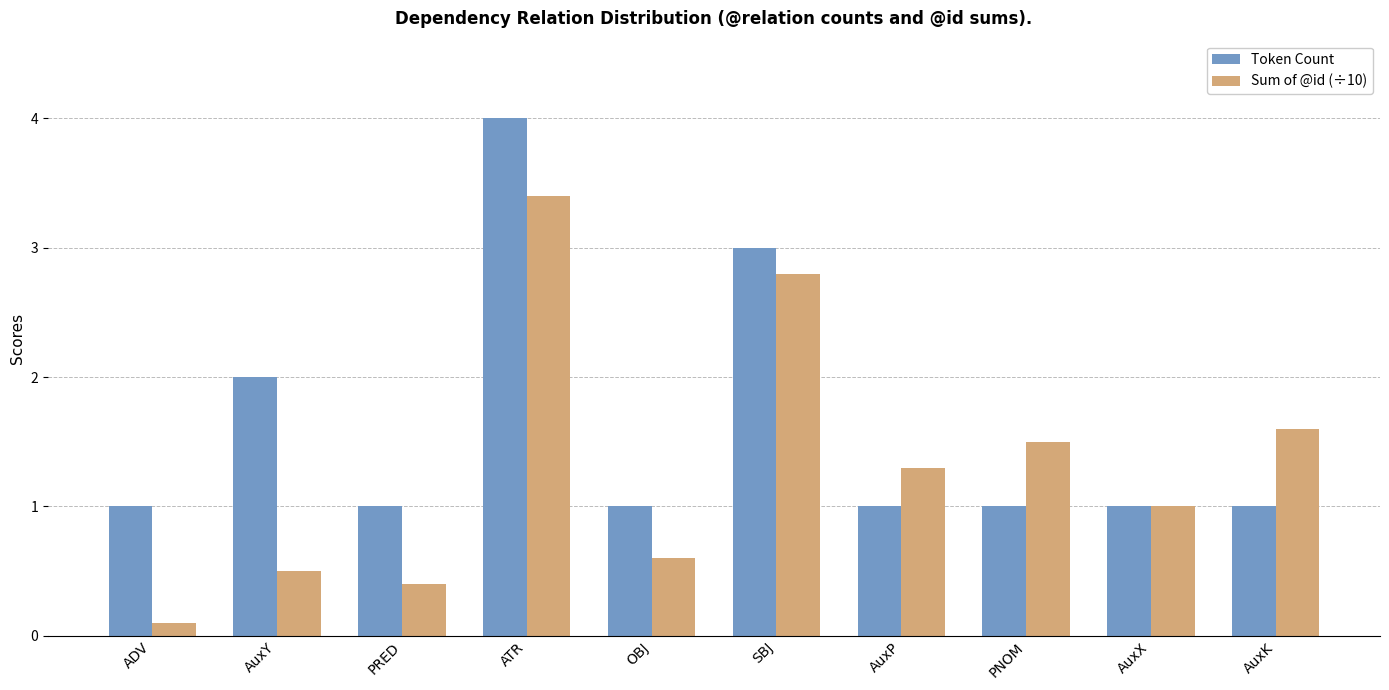

At AuxK, list the series in order from smallest to largest.

Token Count, Sum of @id (÷10)